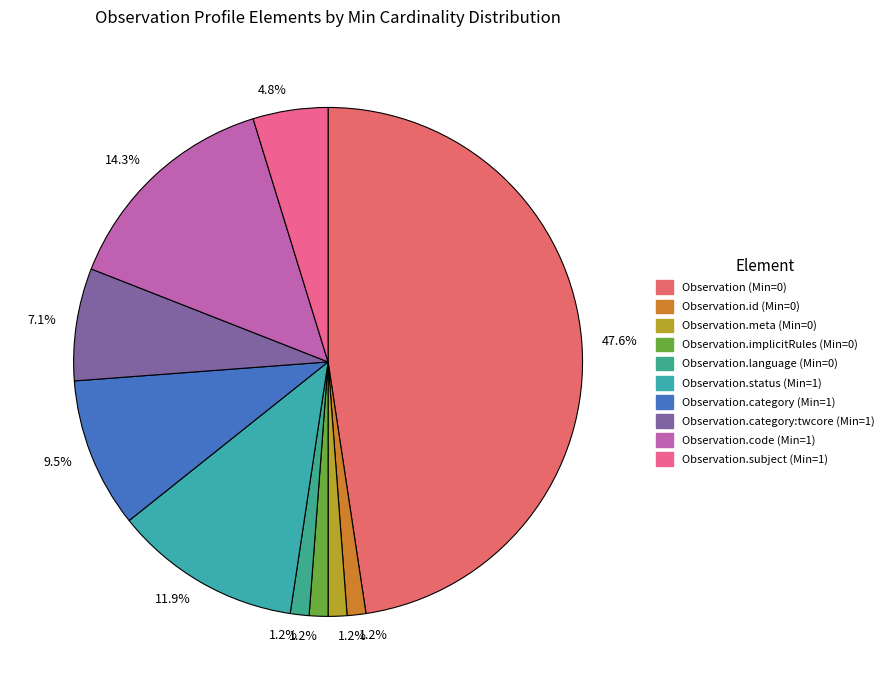

How many slices are in this pie chart?

10